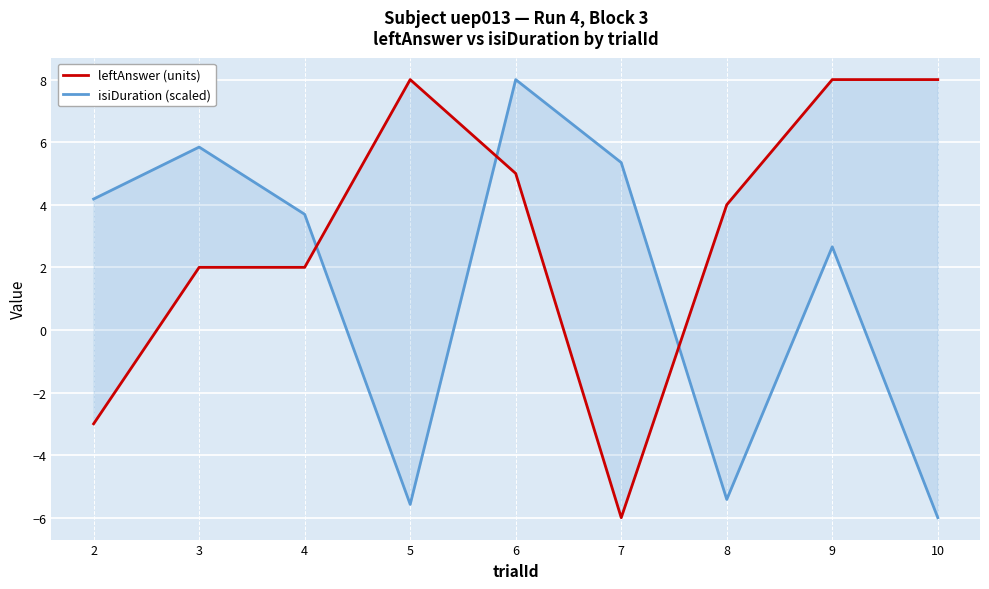

Where is leftAnswer (units) nearest to the value 1?

3